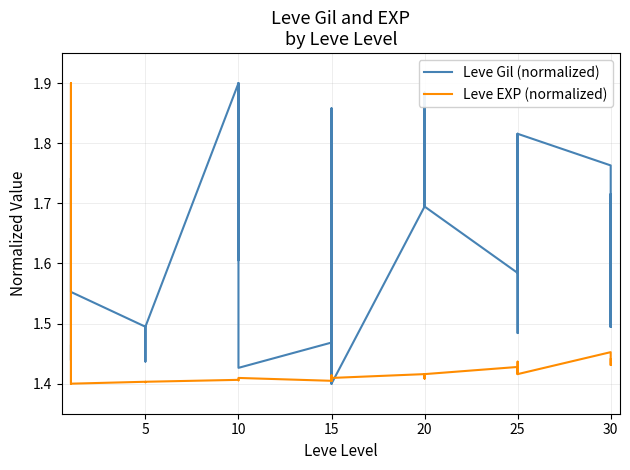

Reading right to left, list all the values displayed in this chart.

Leve Gil (normalized): 1.5	1.7	1.5	1.8	1.8	1.5	1.5	1.8	1.8	1.6	1.7	1.9	1.7	1.7	1.9	1.7	1.4	1.9	1.4	1.5	1.9	1.5	1.4	1.9	1.9	1.9	1.6	1.9	1.5	1.5	1.5	1.5	1.4	1.5	1.6	1.7	1.7	1.4	1.4	1.5
Leve EXP (normalized): 1.4	1.4	1.4	1.5	1.4	1.4	1.4	1.4	1.4	1.4	1.4	1.4	1.4	1.4	1.4	1.4	1.4	1.4	1.4	1.4	1.4	1.4	1.4	1.4	1.4	1.4	1.4	1.4	1.4	1.4	1.4	1.4	1.4	1.4	1.4	1.4	1.4	1.9	1.9	1.4